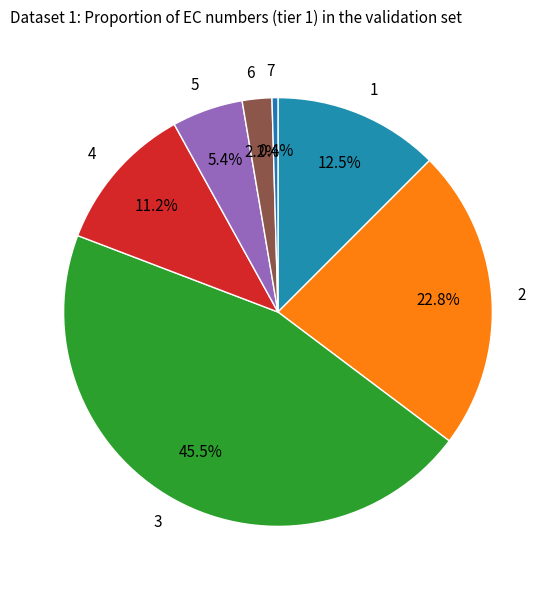

Does 6 represent more than half of the total?

No